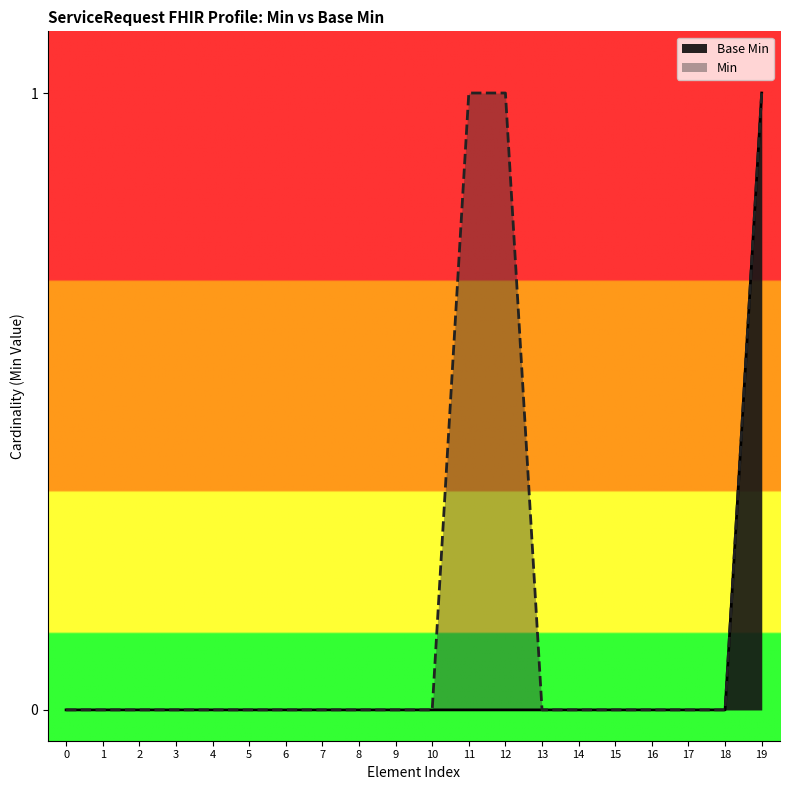

What is the highest value of the Min series?

1